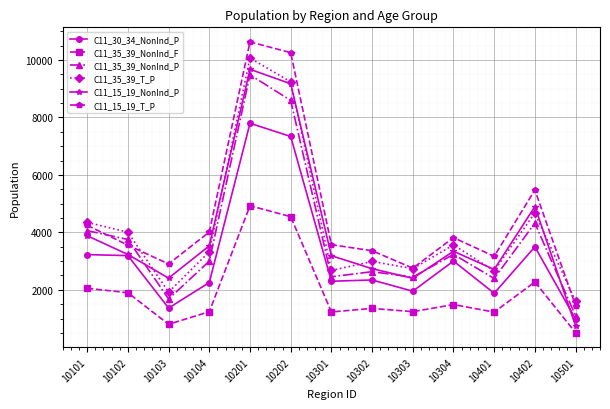

The C11_35_39_NonInd_P series shows 1453 at 10303. True or false?

False